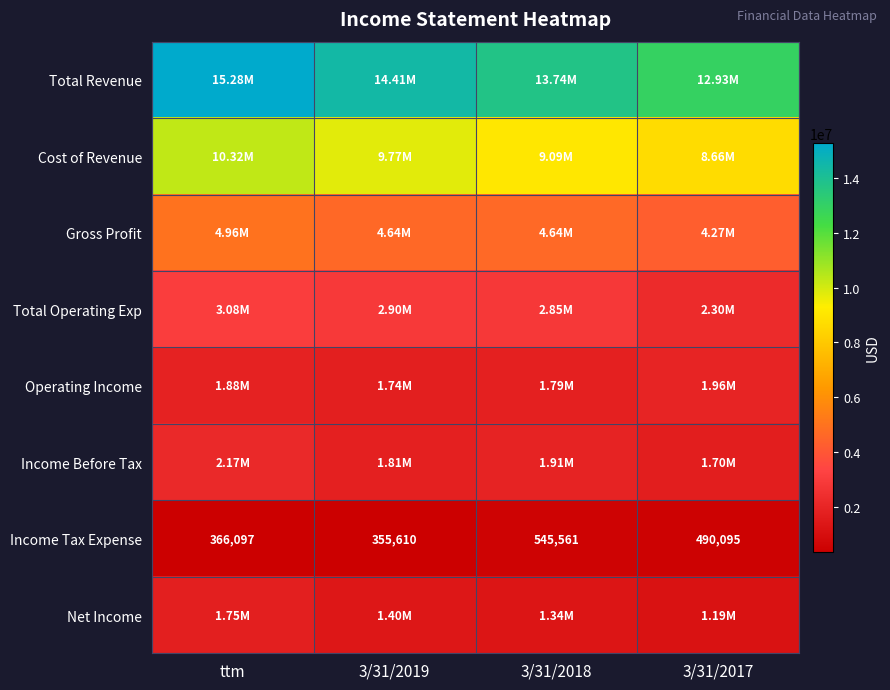

What is the average value of the Total Revenue series?

14087984